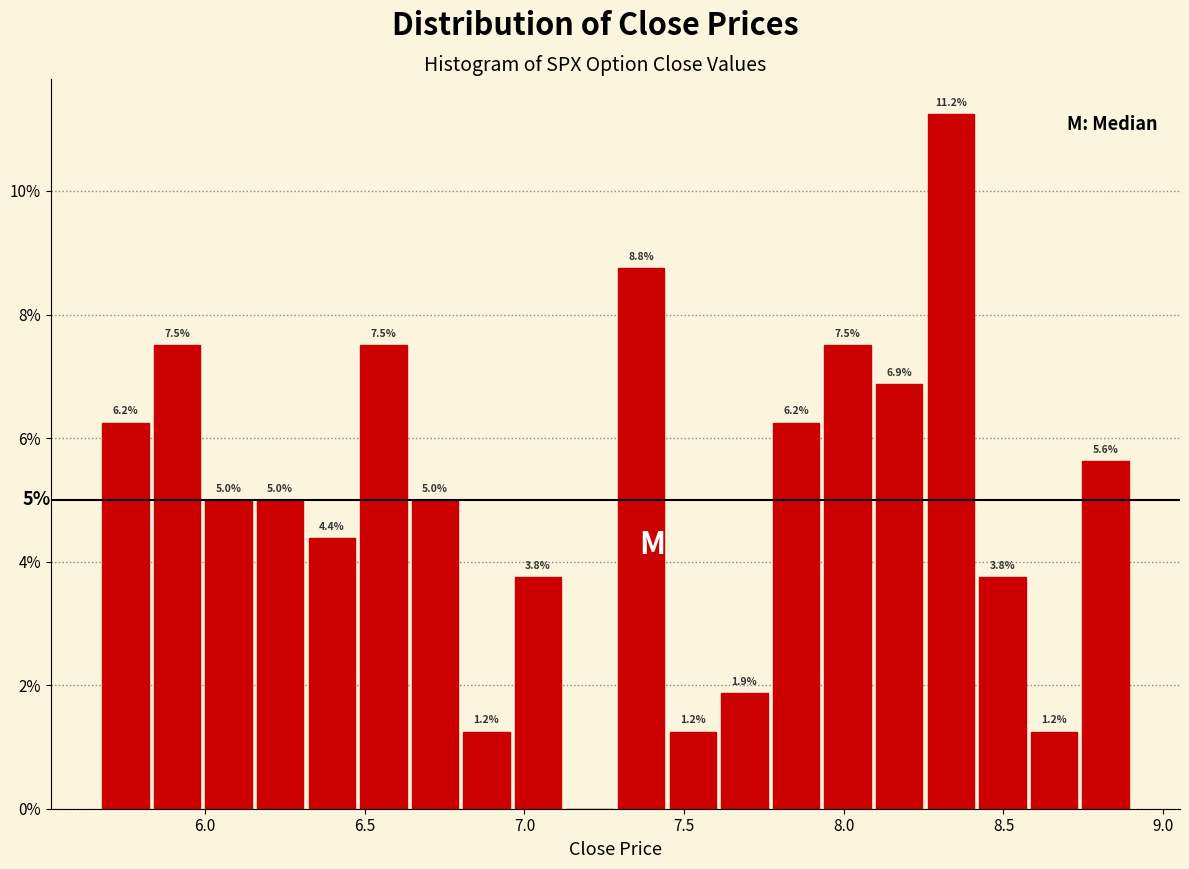

Around what value on the x-axis is the tallest bar? Give the approximate position of its centre, as read against the axis.

8.35